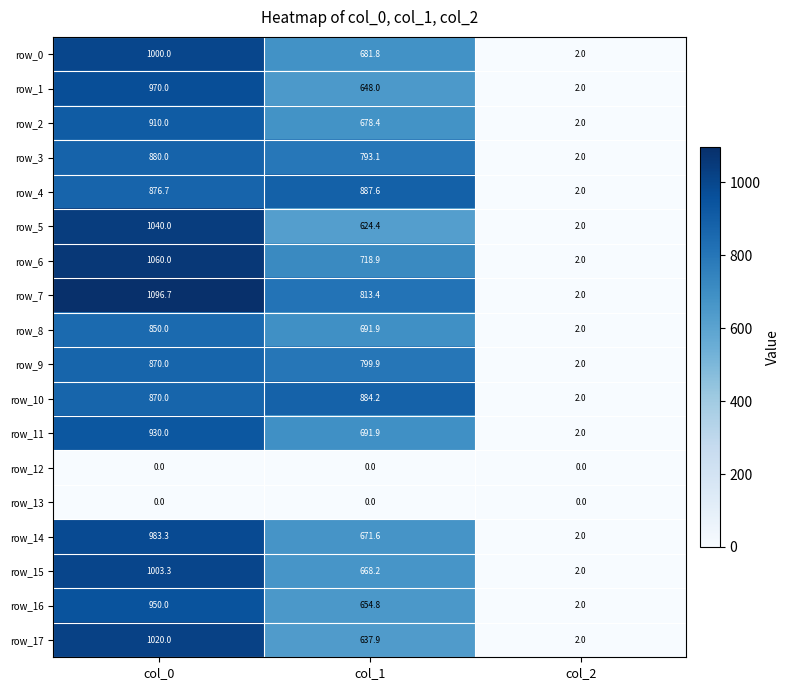

How many data points does each series have?

3